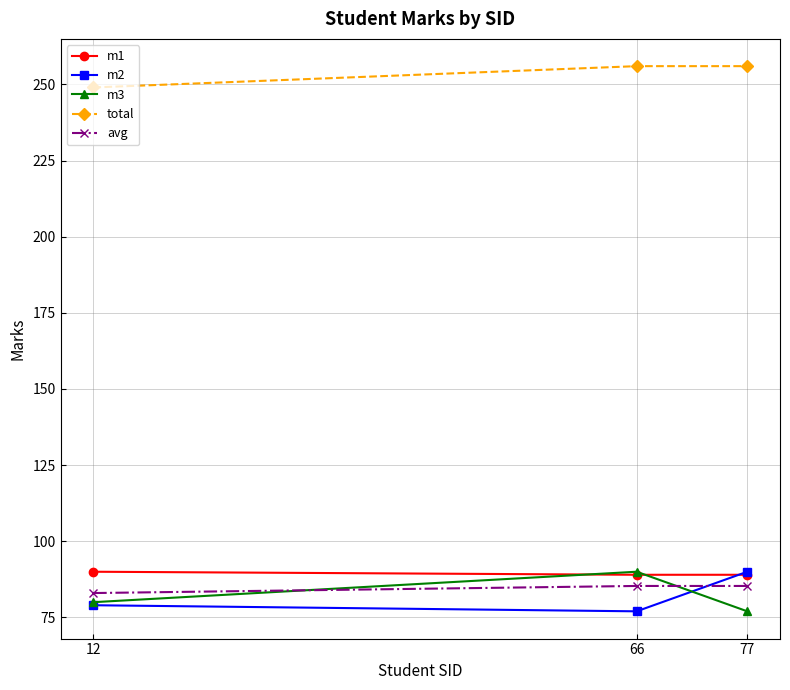

What is the maximum value for m3?

90.0